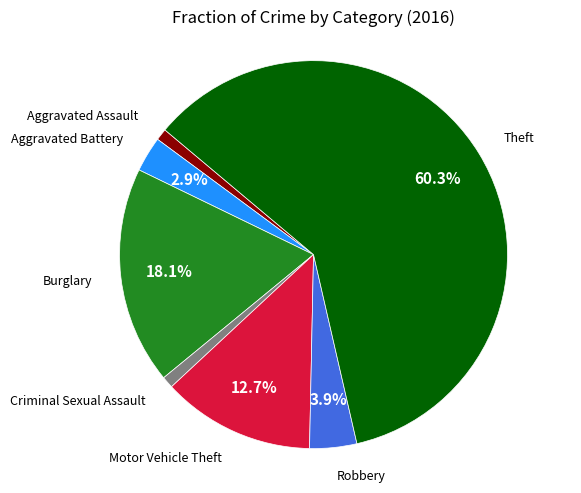

To the nearest percent, what is the difference between the Theft and Burglary slice percentages?

42%